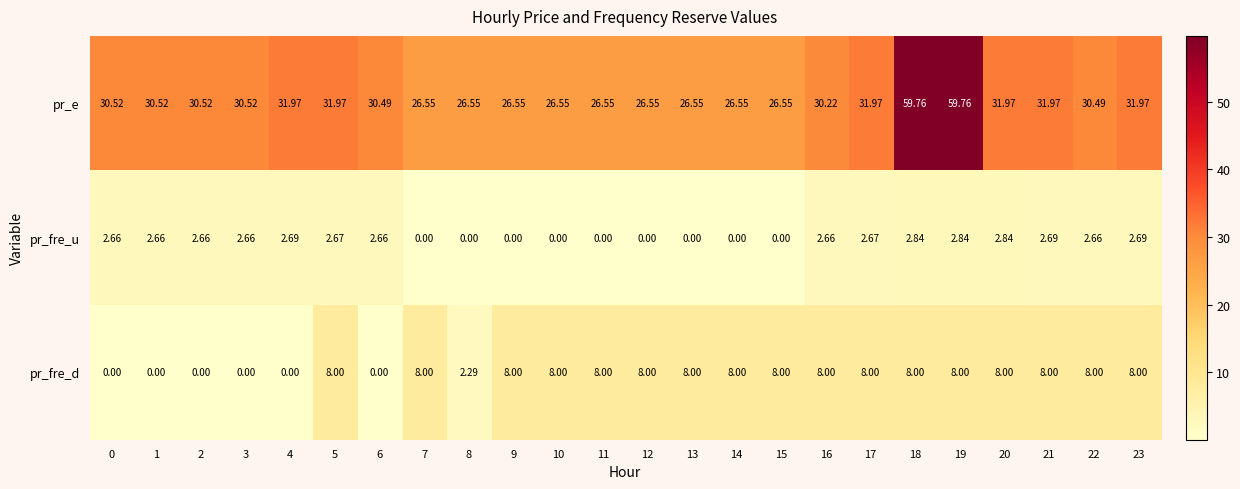

Which series has the widest spread of values?

pr_e